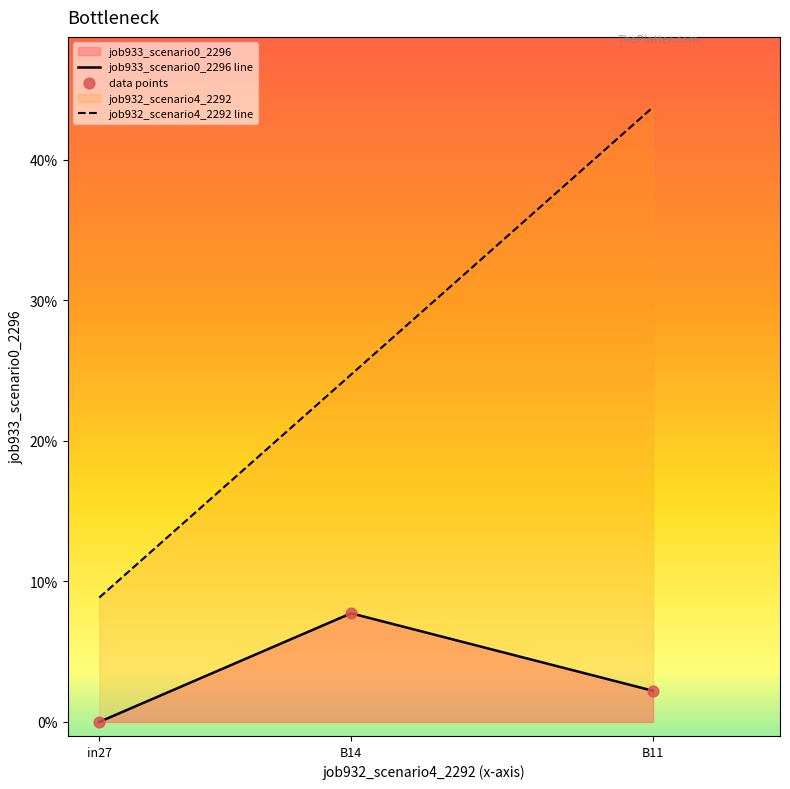

Which series has the largest total across all categories?

job932_scenario4_2292 line